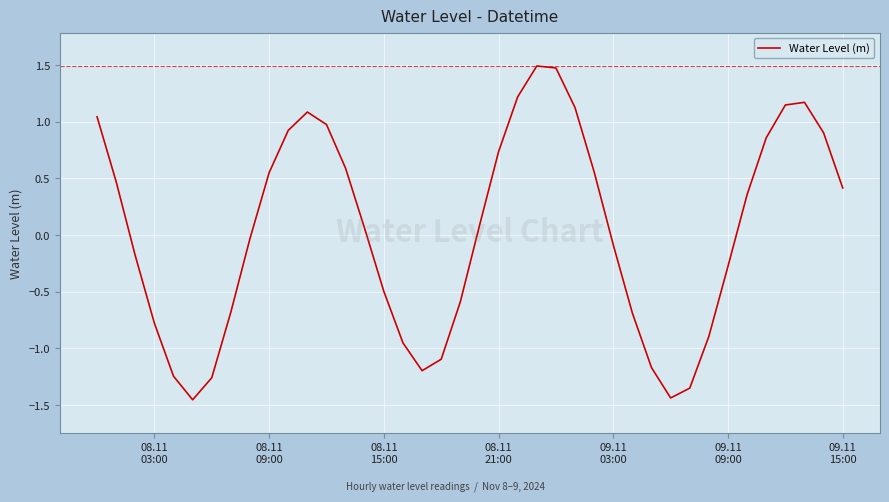

What is the difference between the maximum and minimum values?

2.9